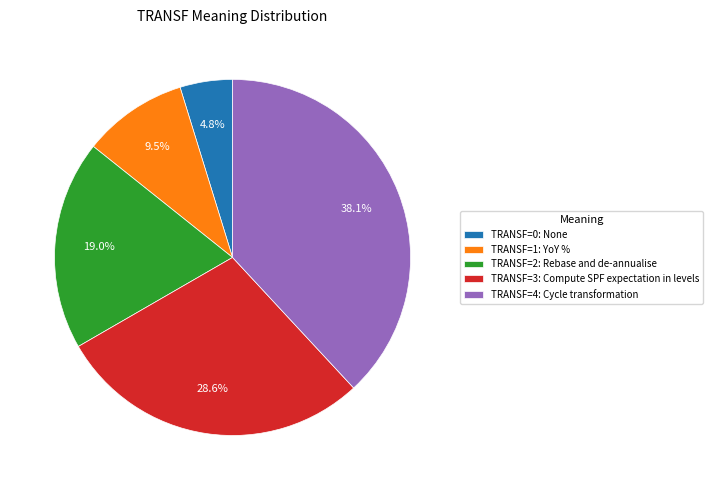

Between TRANSF=0: None and TRANSF=3: Compute SPF expectation in levels, which is larger?

TRANSF=3: Compute SPF expectation in levels